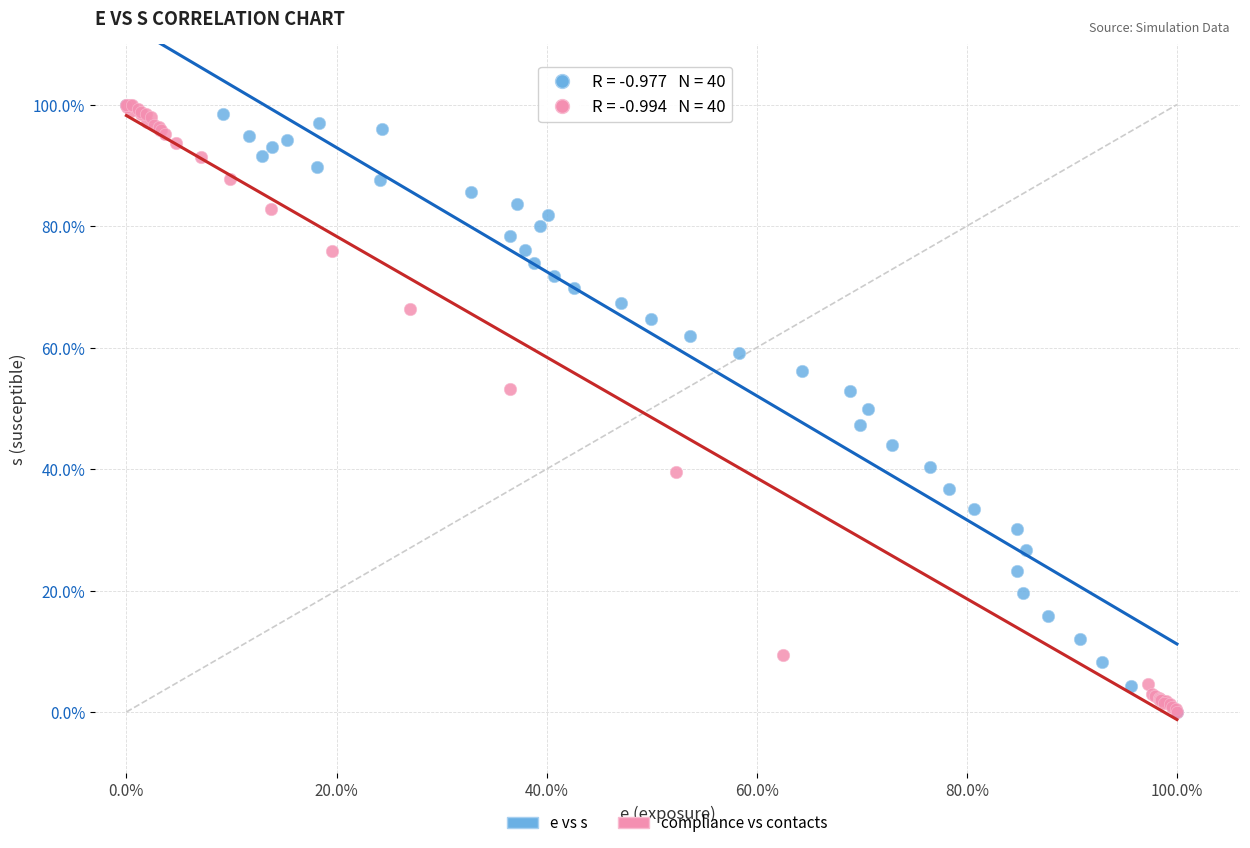

What are all the series names shown in the legend?

e vs s, compliance vs contacts